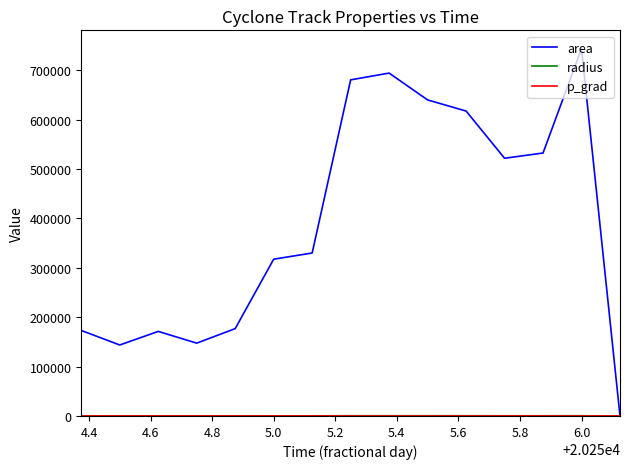

What is the greatest value displayed?

743750.0